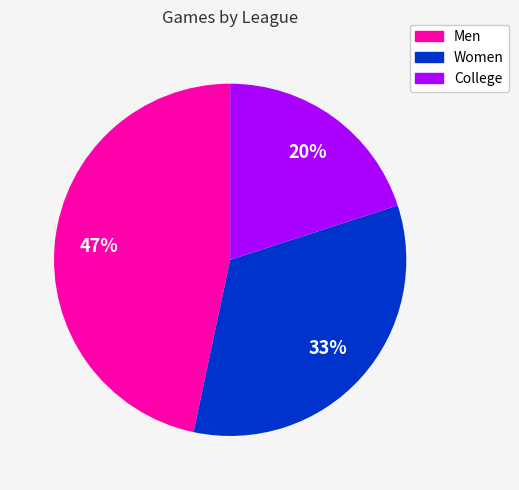

Is there any slice that represents more than half of the pie?

No